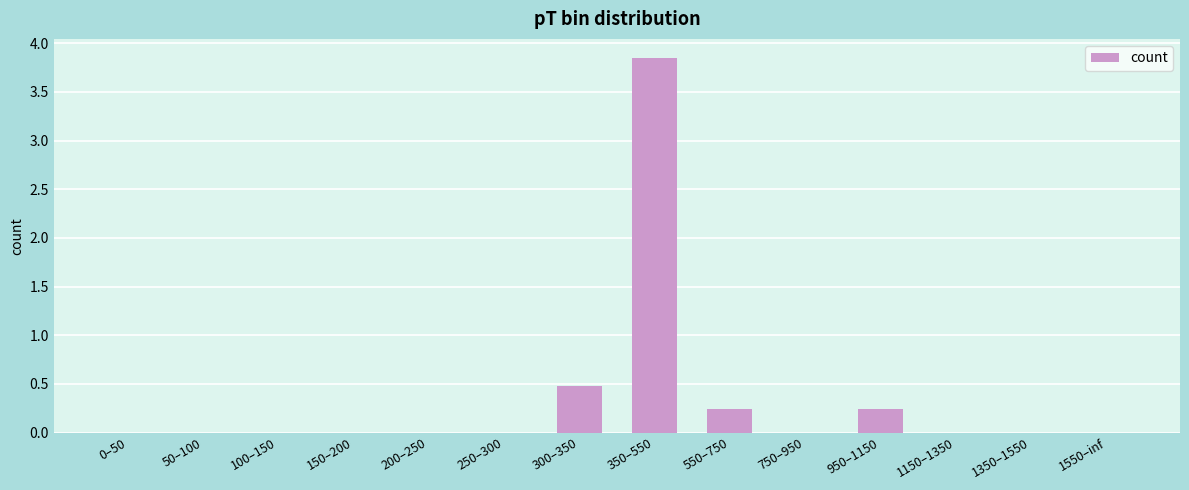

What is the sum of all values?

4.8